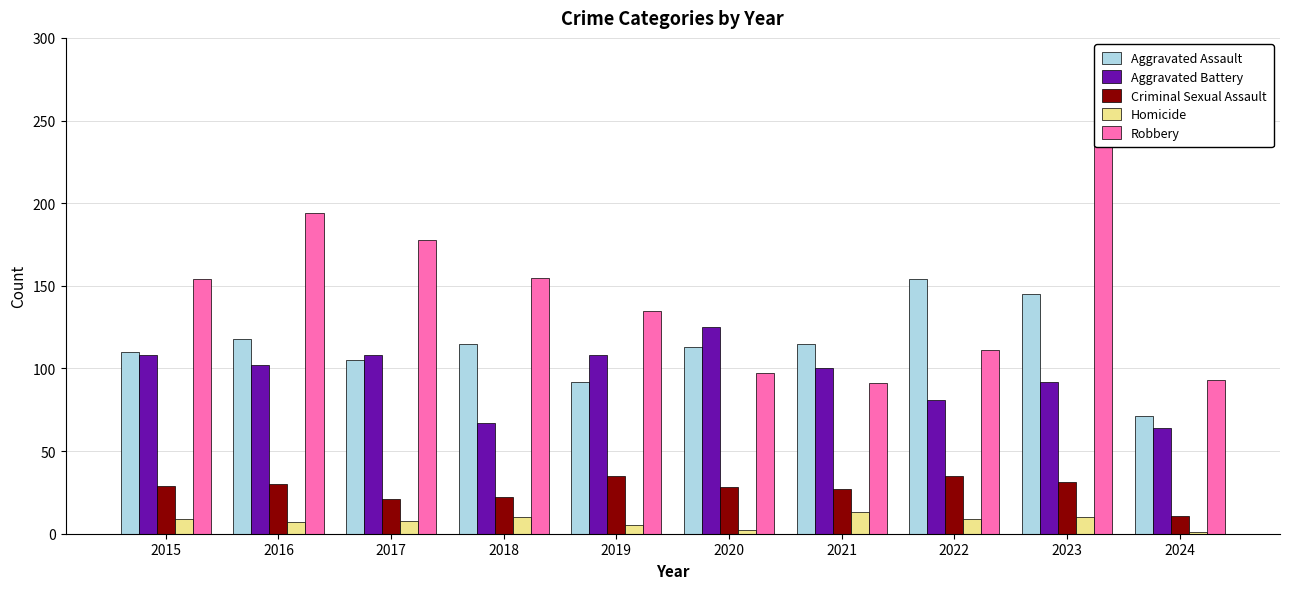

At which label does Aggravated Assault first exceed 115?

2016